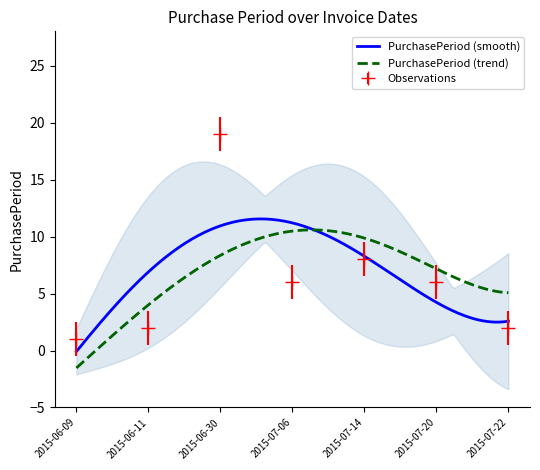

At which label does the data first exceed 6?

2015-06-30